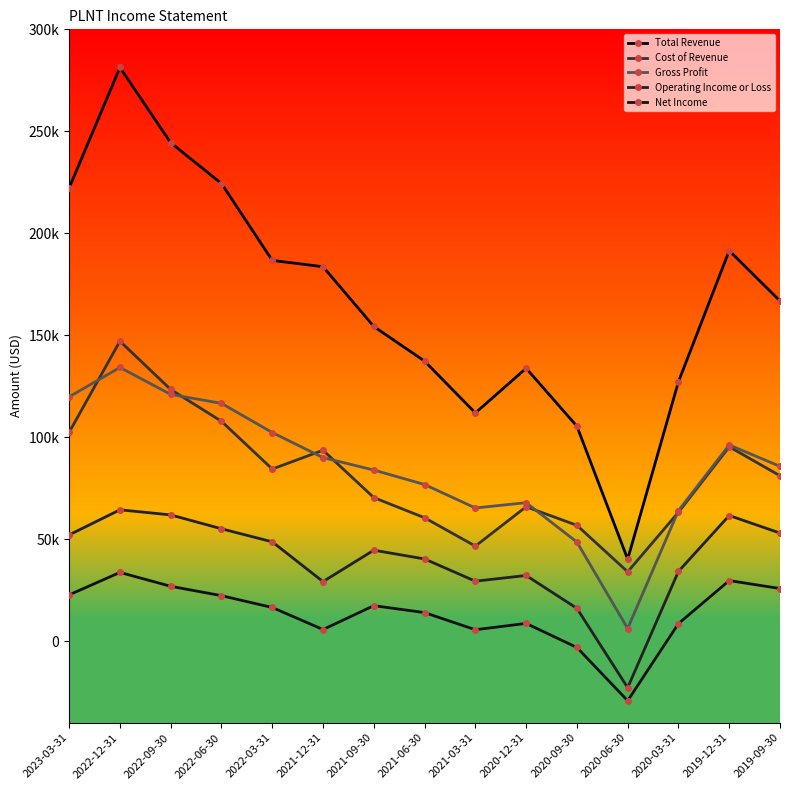

True or false: Operating Income or Loss has more than 2 interior local peaks.

True